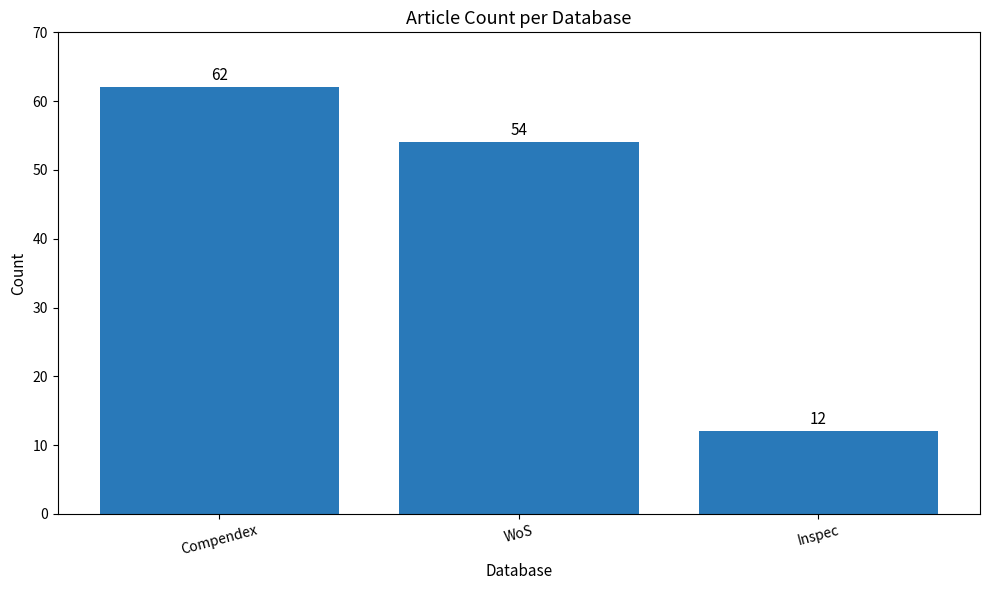

Rank the categories by value from highest to lowest.

Compendex, WoS, Inspec